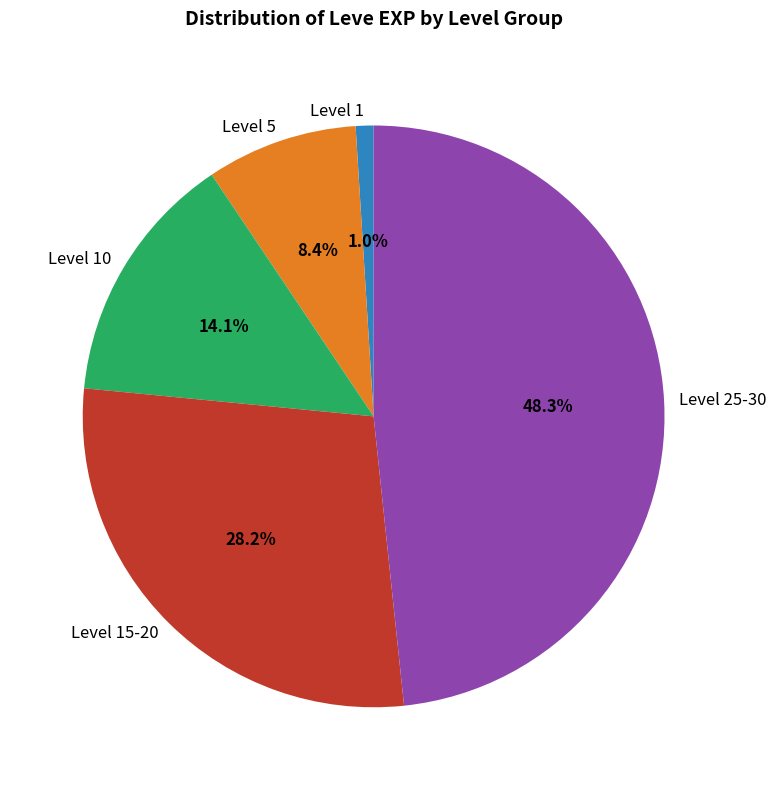

Is Level 1 the majority of the pie?

No